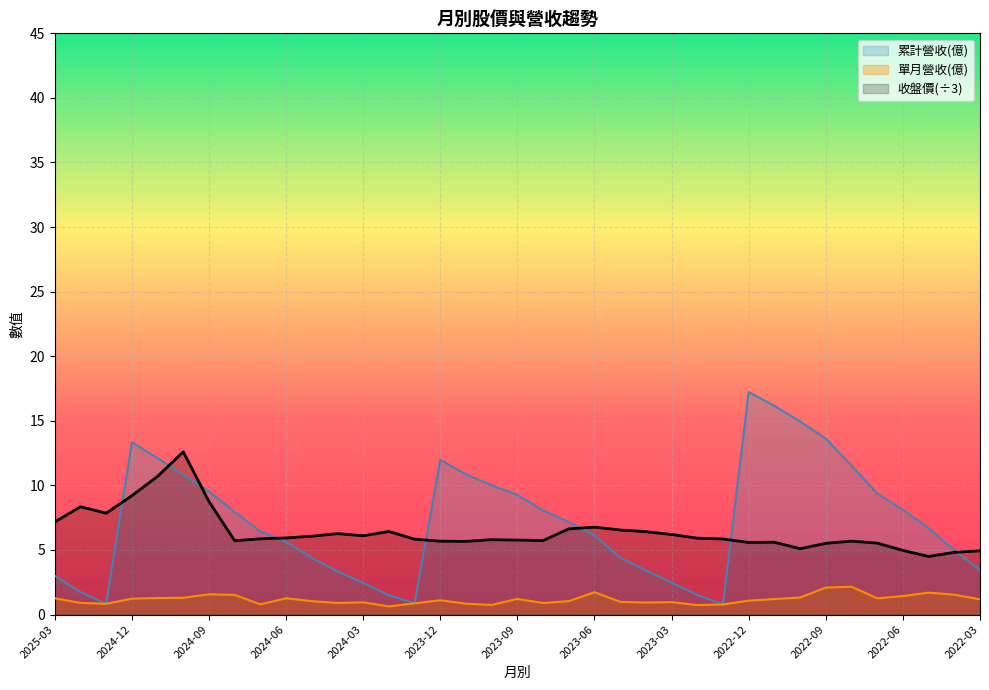

Reading left to right, extract all data points from this chart.

累計營收(億): 2025-03=3.0	2025-02=1.7	2025-01=0.8	2024-12=13.3	2024-11=12.1	2024-10=10.8	2024-09=9.5	2024-08=8.0	2024-07=6.4	2024-06=5.6	2024-05=4.4	2024-04=3.4	2024-03=2.5	2024-02=1.5	2024-01=0.9	2023-12=12.0	2023-11=10.9	2023-10=10.0	2023-09=9.3	2023-08=8.1	2023-07=7.2	2023-06=6.1	2023-05=4.4	2023-04=3.4	2023-03=2.5	2023-02=1.5	2023-01=0.8	2022-12=17.2	2022-11=16.1	2022-10=14.9	2022-09=13.6	2022-08=11.5	2022-07=9.4	2022-06=8.1	2022-05=6.7	2022-04=5.0	2022-03=3.4
單月營收(億): 2025-03=1.3	2025-02=0.9	2025-01=0.8	2024-12=1.2	2024-11=1.3	2024-10=1.3	2024-09=1.6	2024-08=1.5	2024-07=0.8	2024-06=1.3	2024-05=1.0	2024-04=0.9	2024-03=0.9	2024-02=0.6	2024-01=0.9	2023-12=1.1	2023-11=0.8	2023-10=0.7	2023-09=1.2	2023-08=0.9	2023-07=1.0	2023-06=1.7	2023-05=1.0	2023-04=0.9	2023-03=1.0	2023-02=0.7	2023-01=0.8	2022-12=1.1	2022-11=1.2	2022-10=1.3	2022-09=2.1	2022-08=2.2	2022-07=1.3	2022-06=1.4	2022-05=1.7	2022-04=1.5	2022-03=1.2
收盤價: 2025-03=7.2	2025-02=8.3	2025-01=7.9	2024-12=9.2	2024-11=10.7	2024-10=12.6	2024-09=8.8	2024-08=5.7	2024-07=5.9	2024-06=5.9	2024-05=6.1	2024-04=6.3	2024-03=6.1	2024-02=6.4	2024-01=5.8	2023-12=5.7	2023-11=5.7	2023-10=5.8	2023-09=5.8	2023-08=5.7	2023-07=6.6	2023-06=6.8	2023-05=6.5	2023-04=6.4	2023-03=6.2	2023-02=5.9	2023-01=5.9	2022-12=5.6	2022-11=5.6	2022-10=5.1	2022-09=5.5	2022-08=5.7	2022-07=5.5	2022-06=5.0	2022-05=4.5	2022-04=4.8	2022-03=4.9